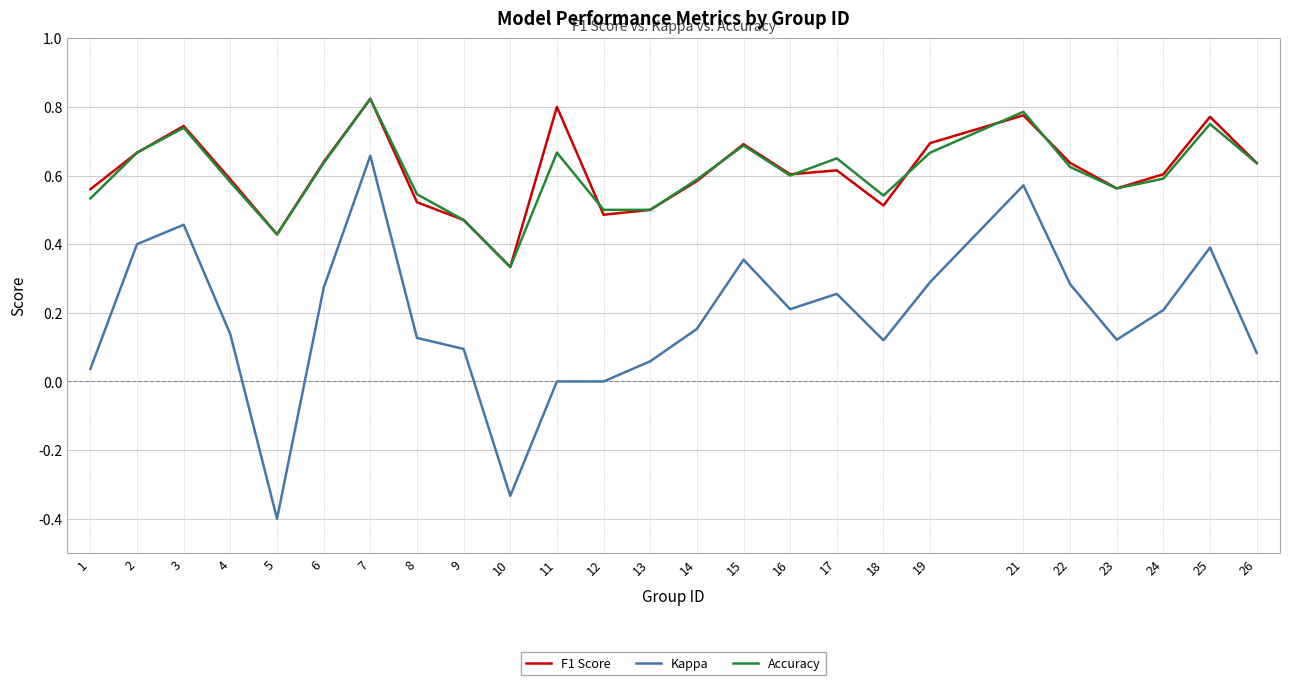

At which label does F1 Score reach its minimum?

10